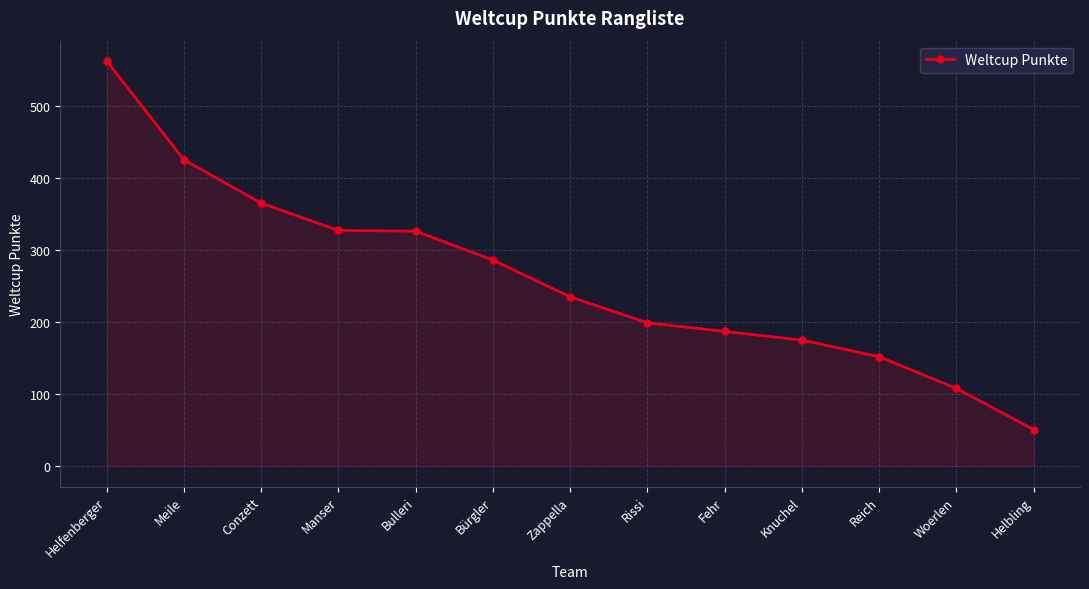

What is the average value?

261